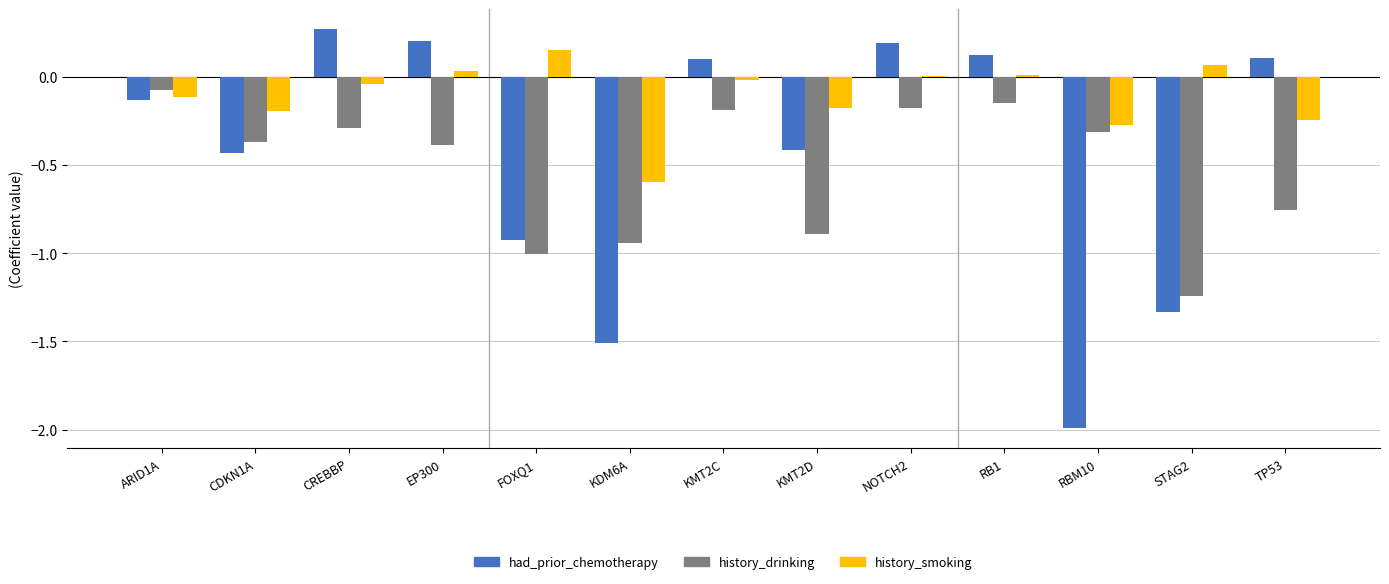

Is it true that history_smoking equals -0.2 at TP53?

True